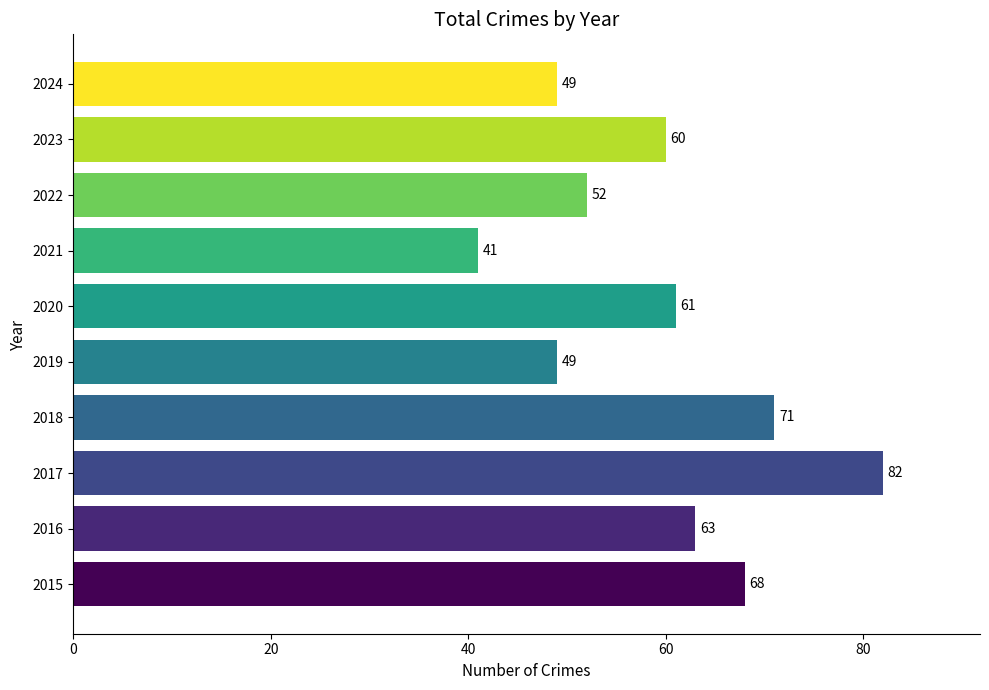

Approximately how many times larger is the value at 2022 compared to 2024?

1.1